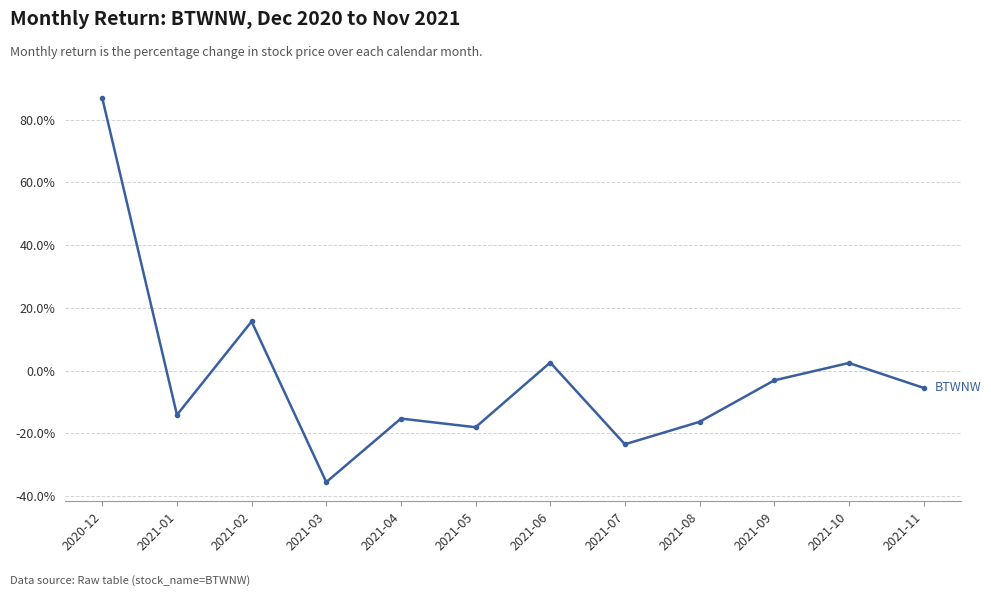

Does the chart have visible grid lines?

Yes